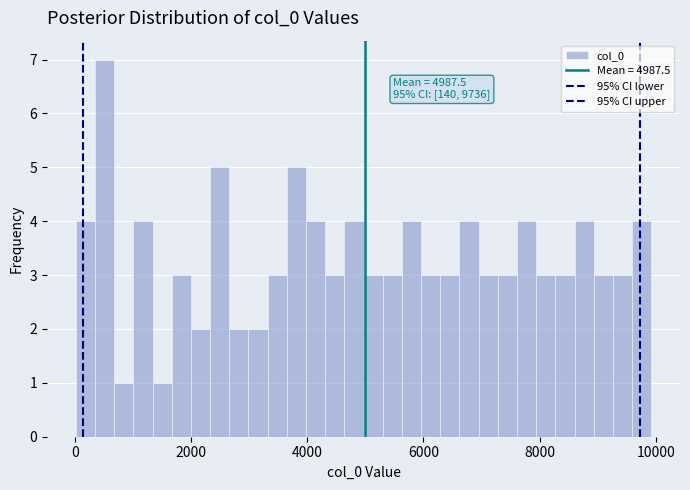

Read against the x-axis, roughly where is the centre of the tallest bar?

600